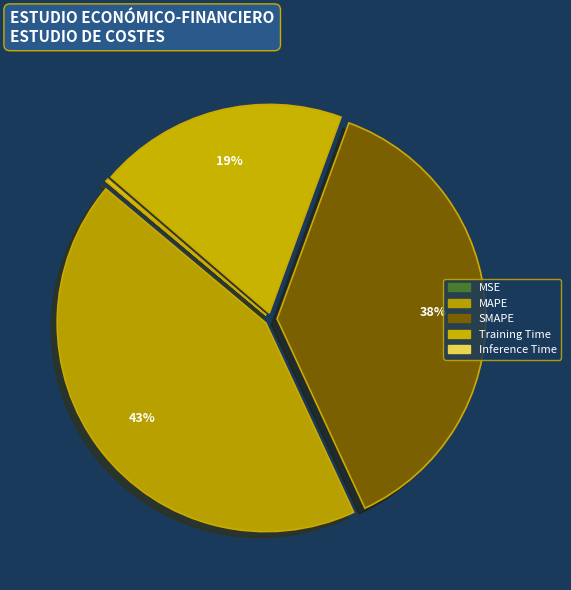

Is it true that MAPE is 49% of the pie?

False